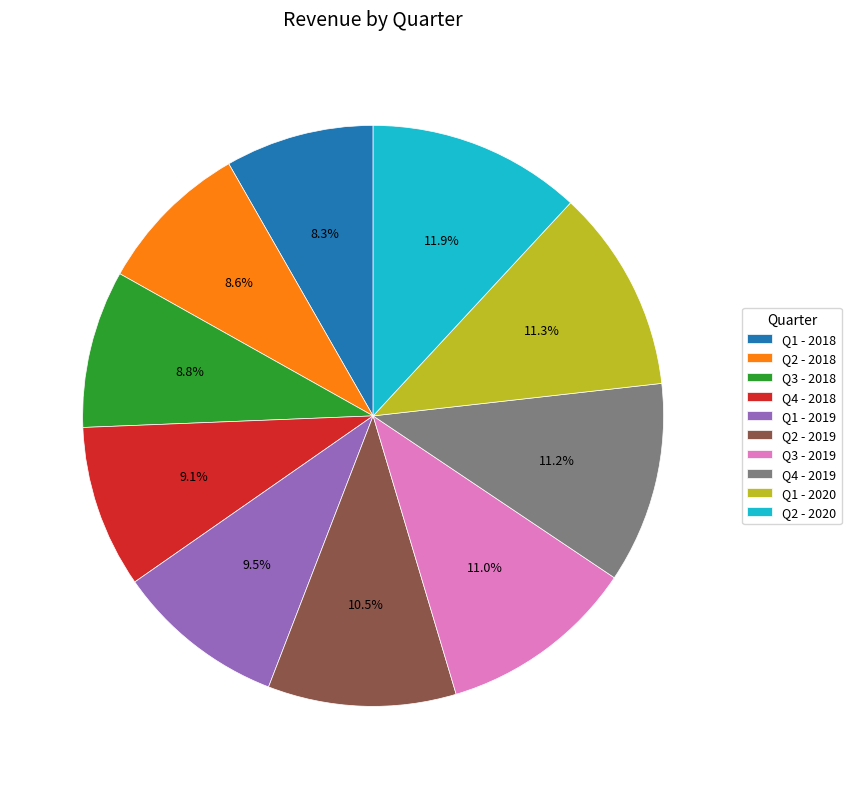

Is it true that Q1 - 2018 is 2% of the pie?

False